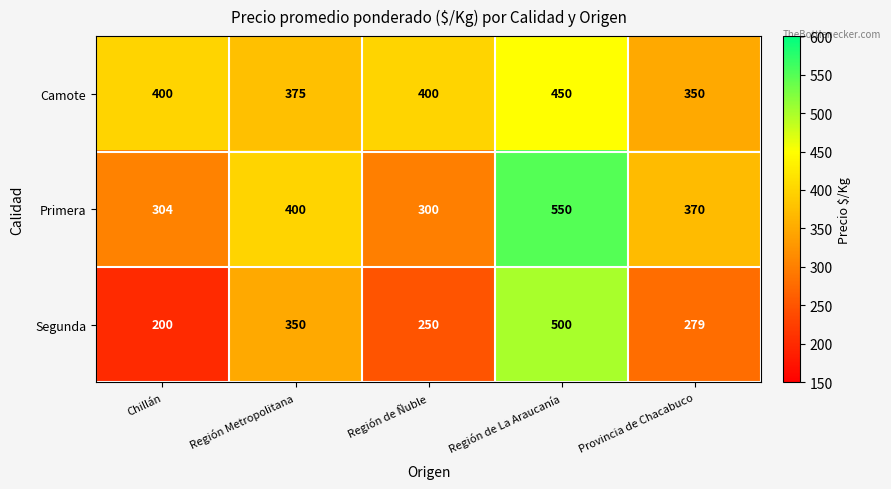

How many categories are shown in the chart?

5